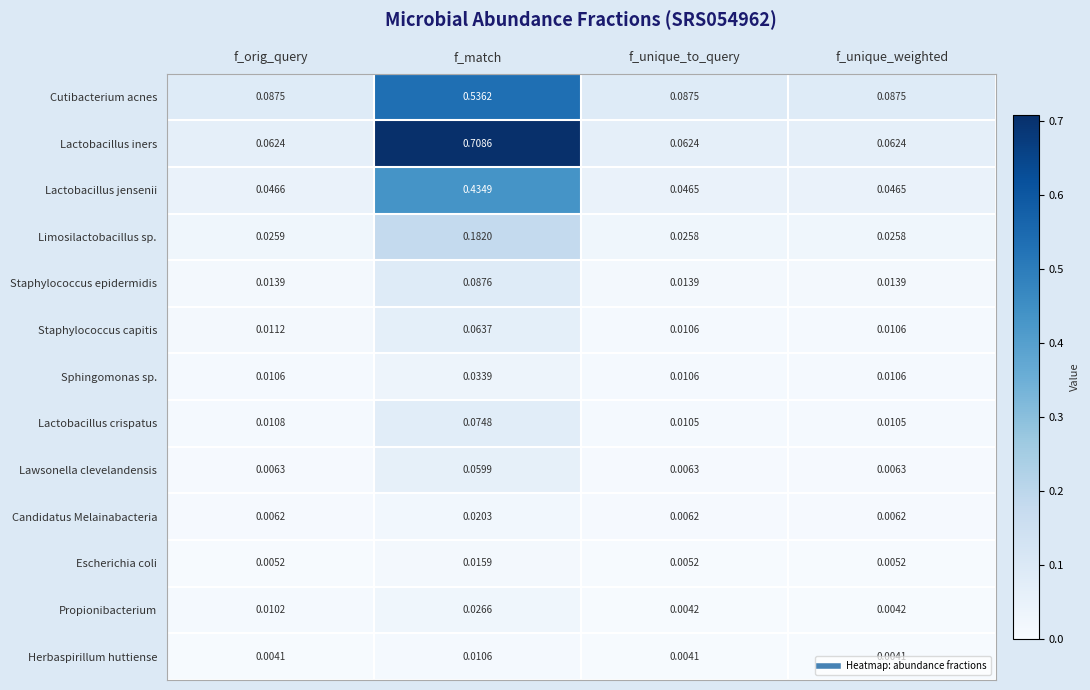

List the series in order of their peak value, lowest first.

Herbaspirillum huttiense, Escherichia coli, Candidatus Melainabacteria, Propionibacterium, Sphingomonas sp., Lawsonella clevelandensis, Staphylococcus capitis, Lactobacillus crispatus, Staphylococcus epidermidis, Limosilactobacillus sp., Lactobacillus jensenii, Cutibacterium acnes, Lactobacillus iners